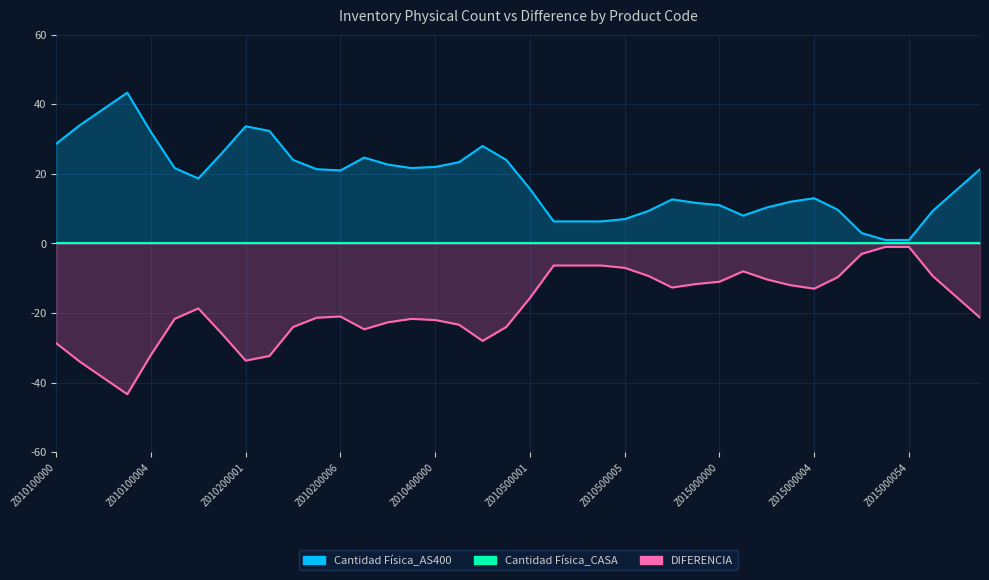

How many interior local peaks does the DIFERENCIA series have?

8